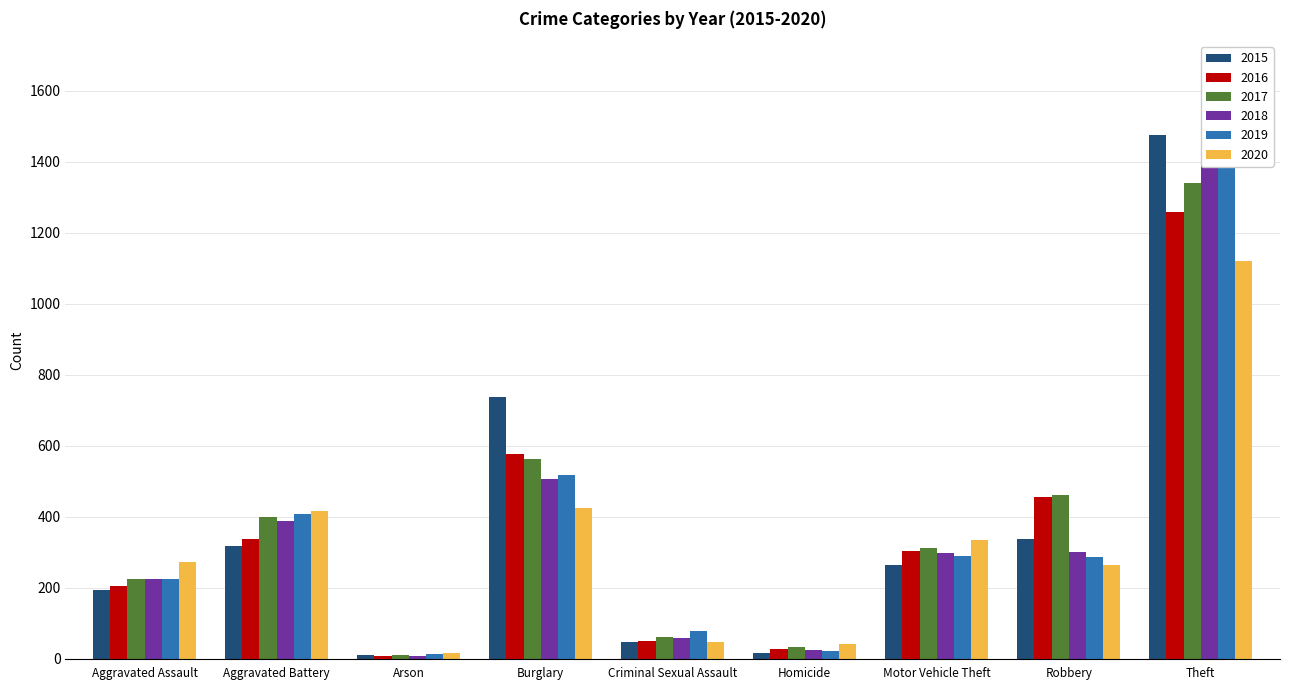

Read the 2020 value at Criminal Sexual Assault.

48